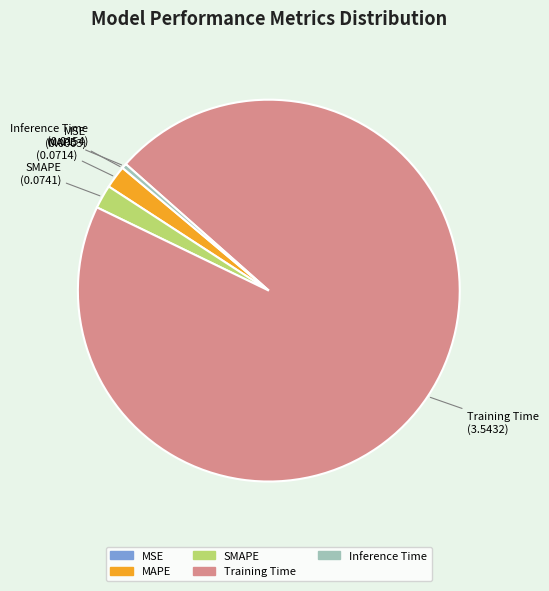

Which has a higher value, MAPE or Training Time?

Training Time